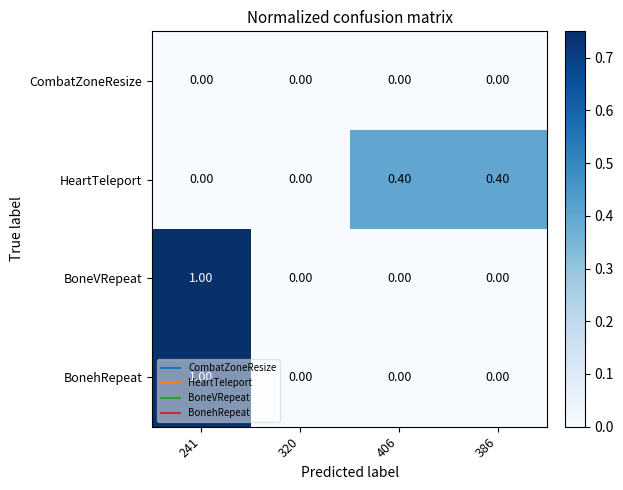

What is the difference between the highest and lowest values at 406?

0.4